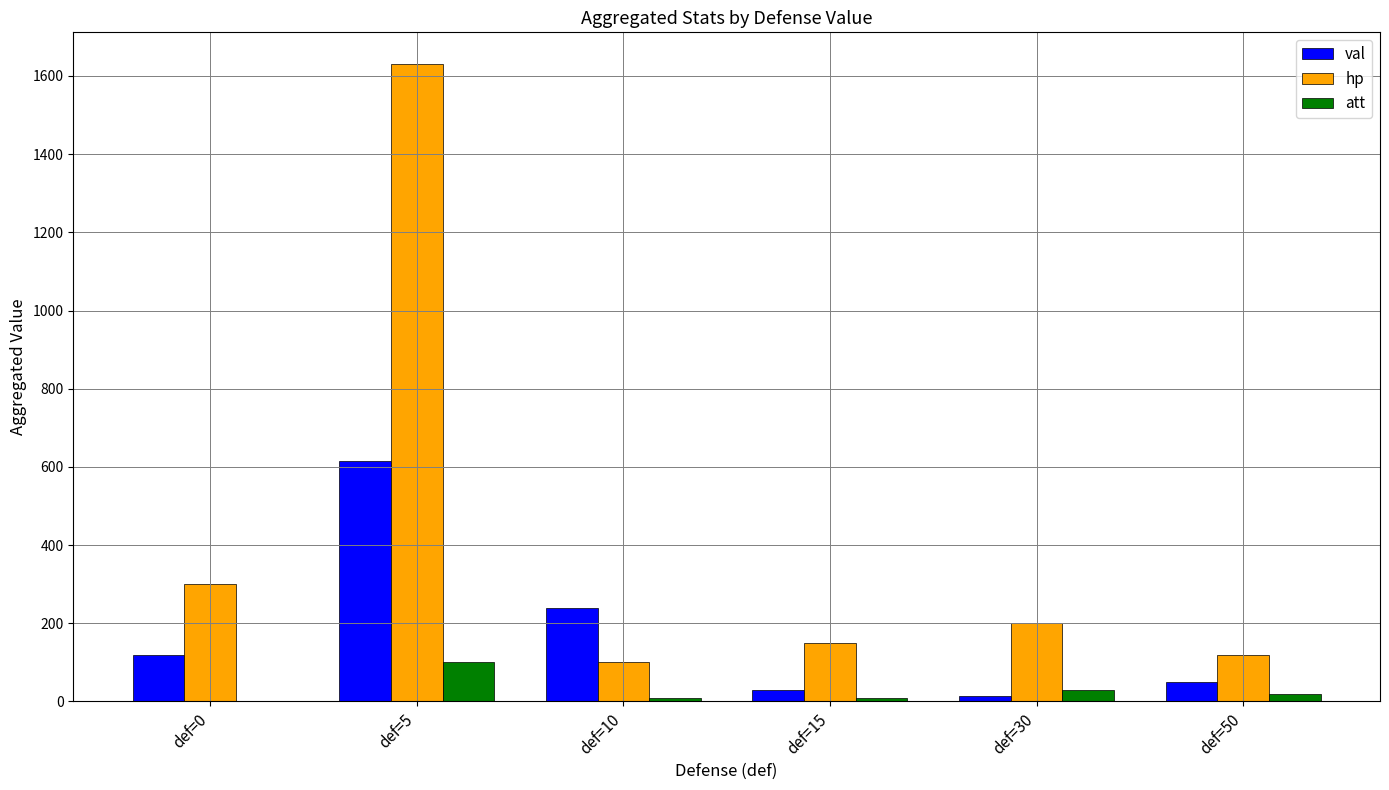

Count the number of data series in this chart.

3